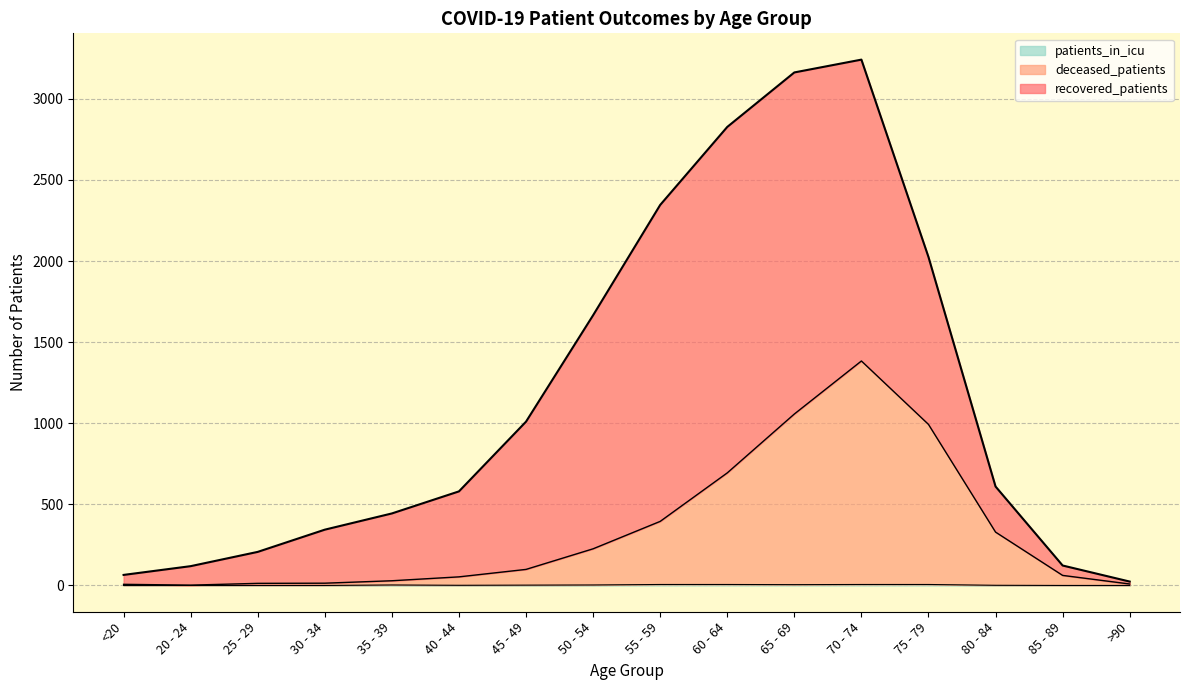

How many values in the patients_in_icu series exceed 2?

7